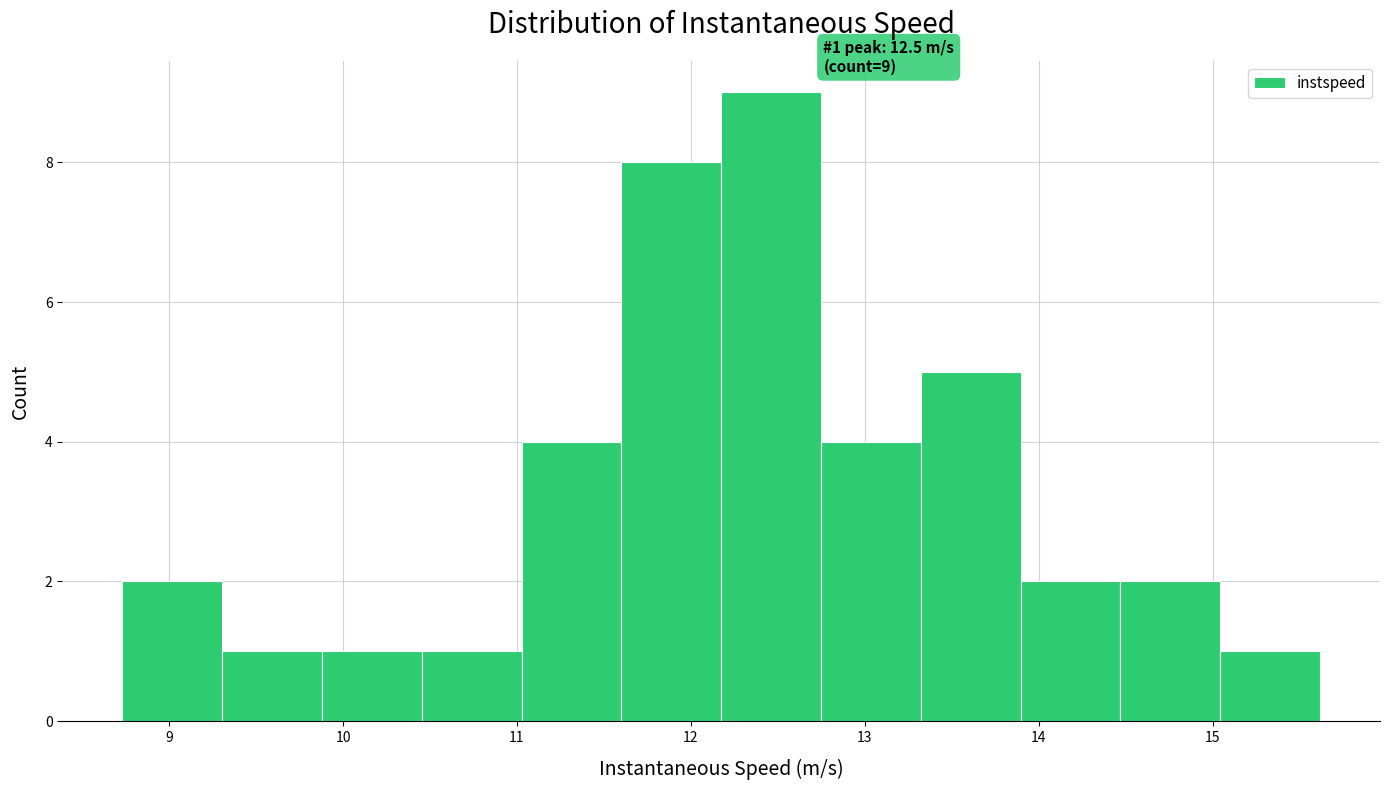

Which range on the x-axis has the tallest bar?

12.2 to 12.7